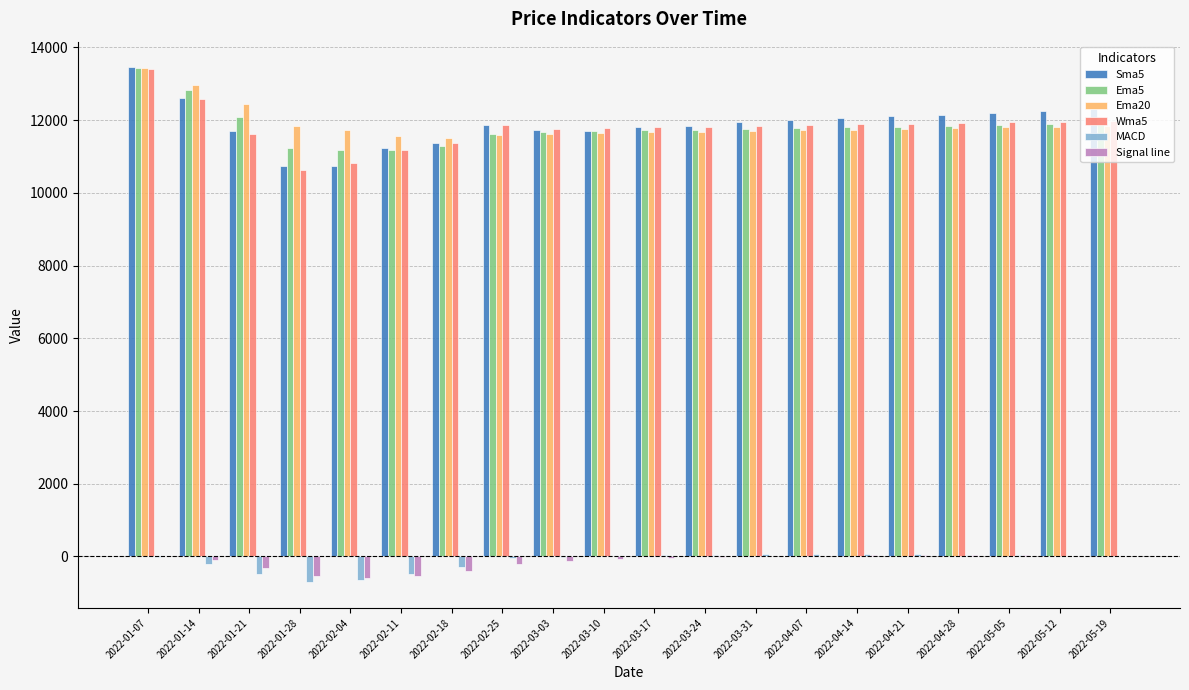

The value of Ema5 at 2022-01-28 is 2938.7. True or false?

False